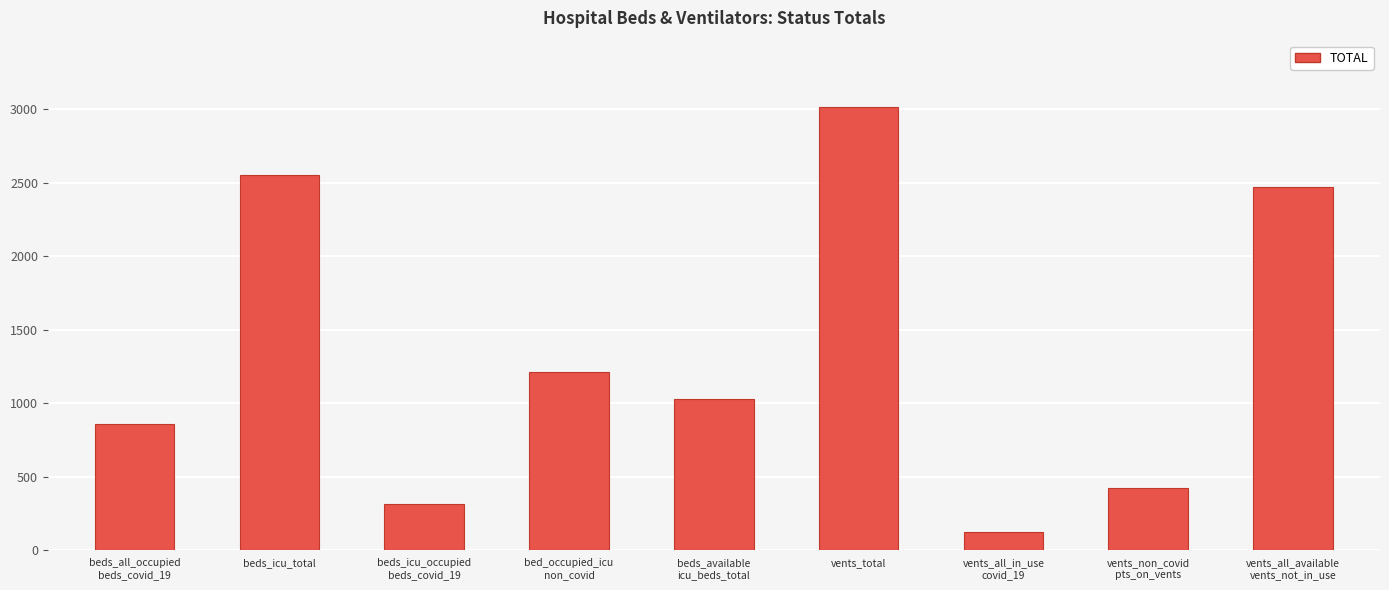

What is the smallest value displayed?

121